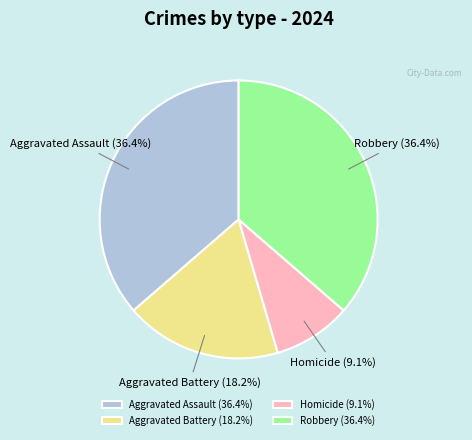

True or false: Robbery accounts for 44% of the total.

False